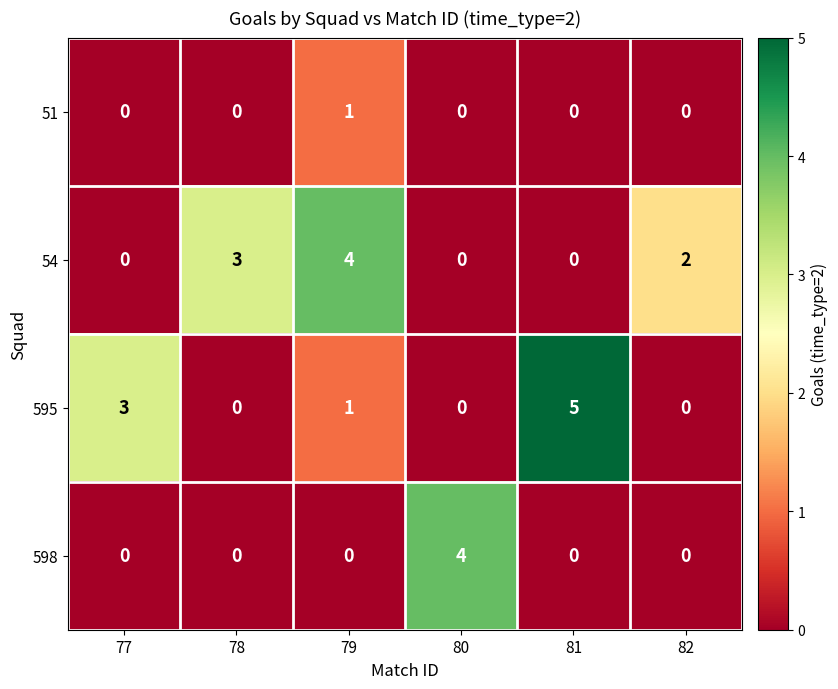

What is the sum of all 595 values?

9